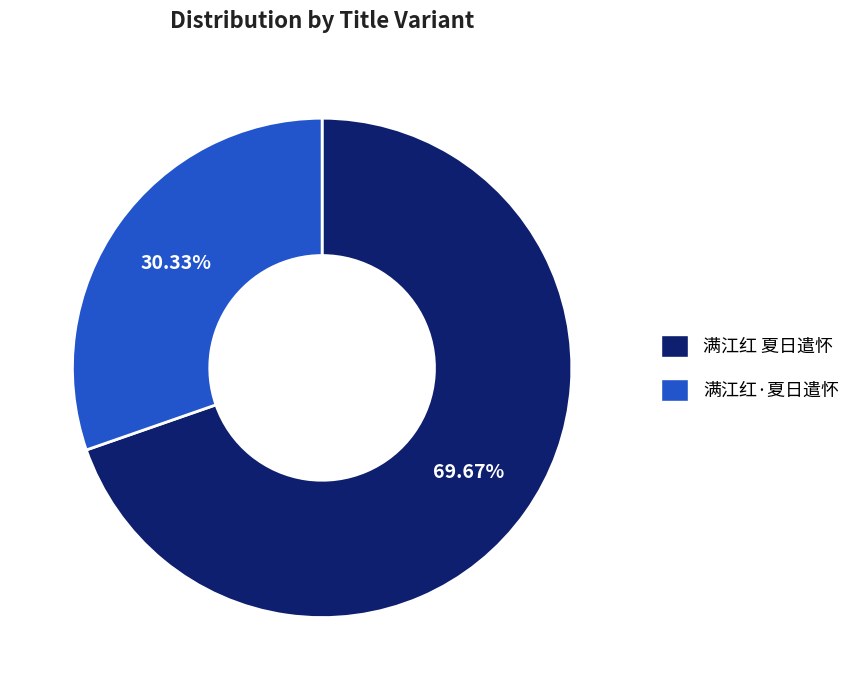

Rank the categories by value from lowest to highest.

满江红·夏日遣怀, 满江红 夏日遣怀